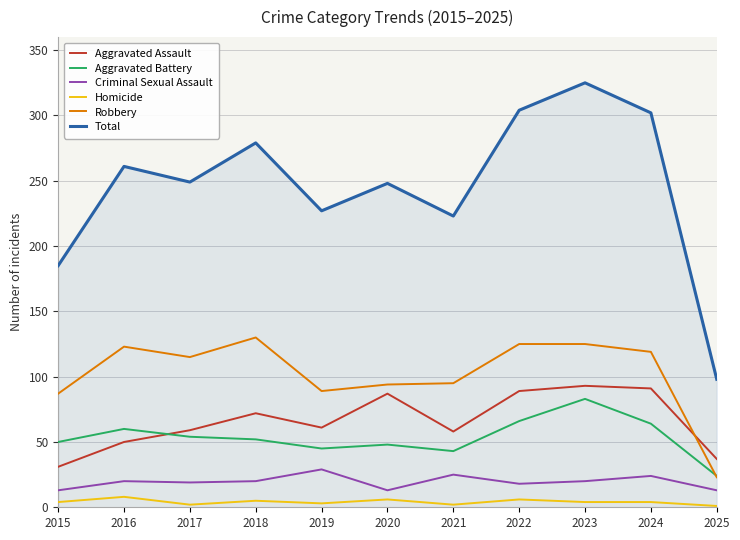

True or false: Robbery and Homicide cross at least once.

False